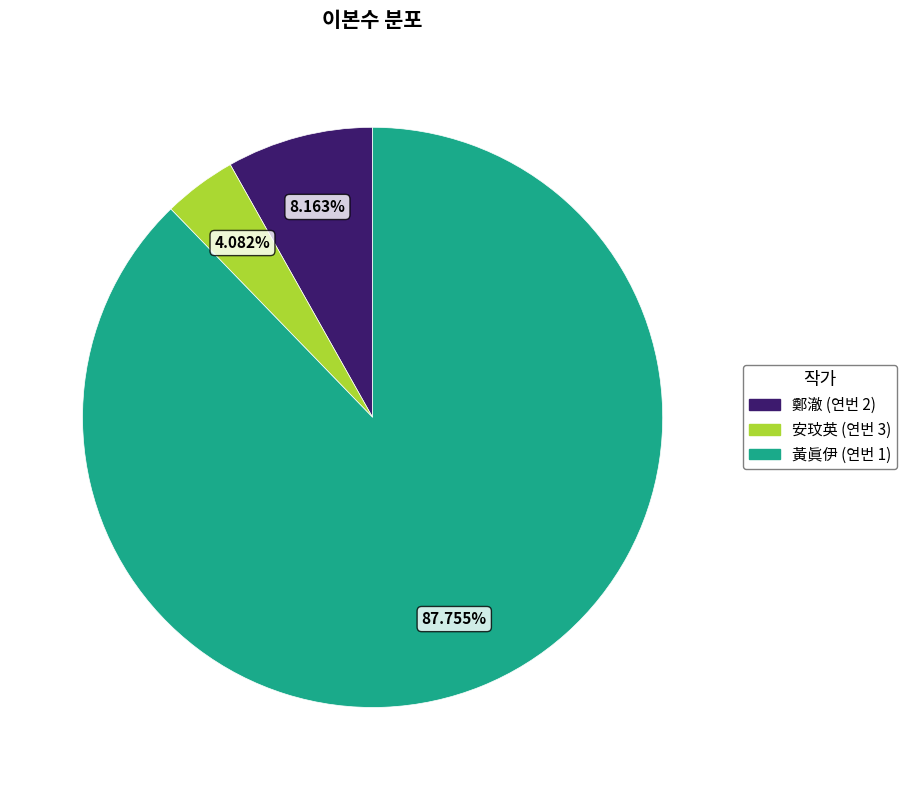

Rank the categories by value from lowest to highest.

安玟英 (연번 3), 鄭澈 (연번 2), 黃眞伊 (연번 1)